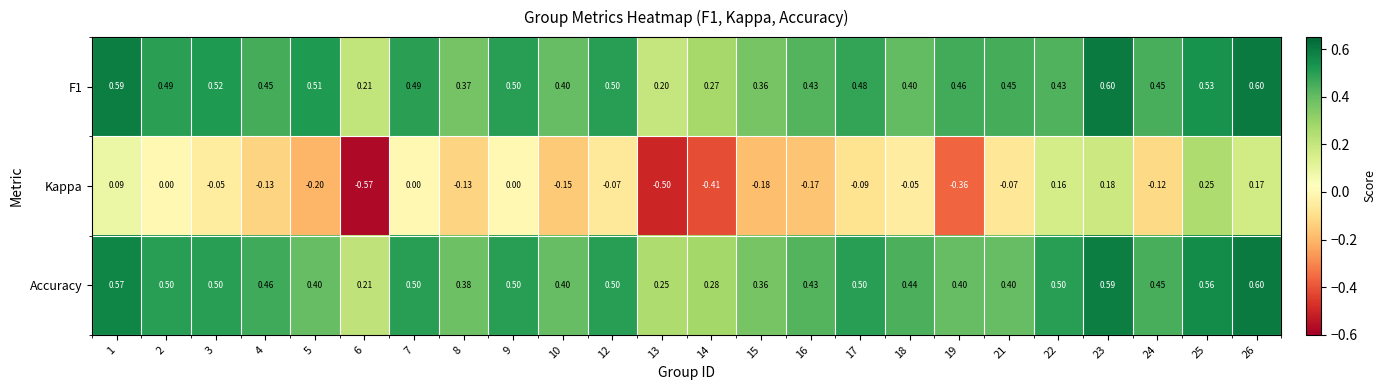

Count the number of categories in the chart.

24